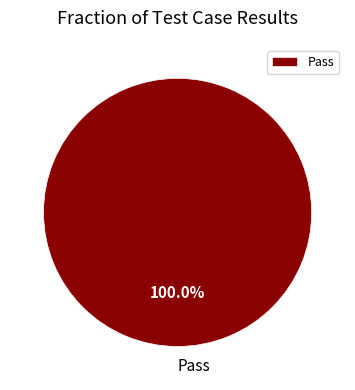

Rank the categories by value from lowest to highest.

Pass